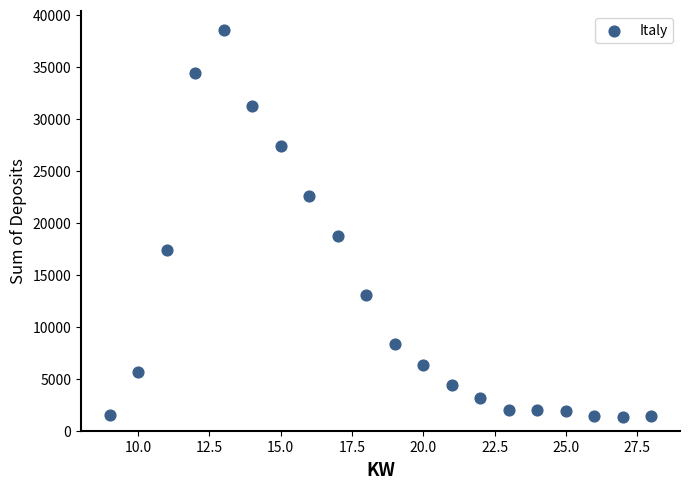

What is the range of Y values (max minus min)?

37217